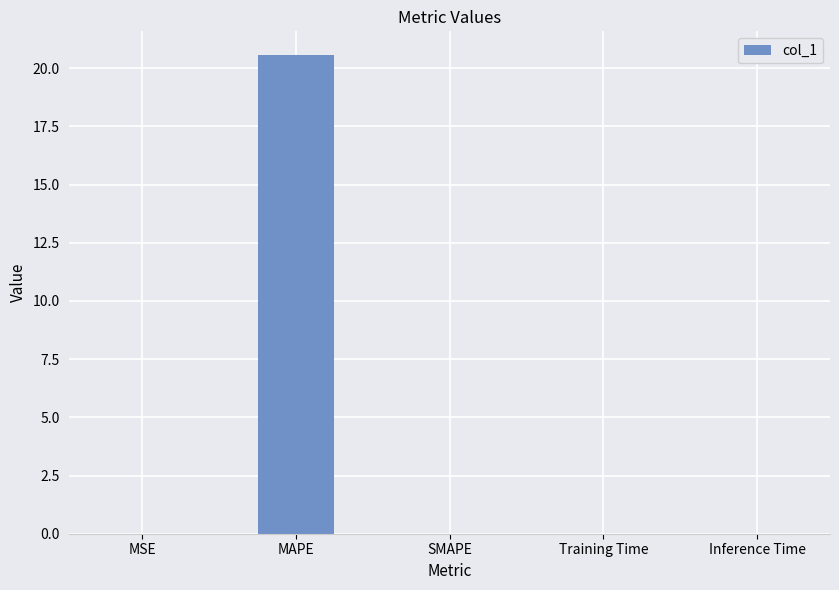

True or false: the data shows 0.0 at Inference Time.

True